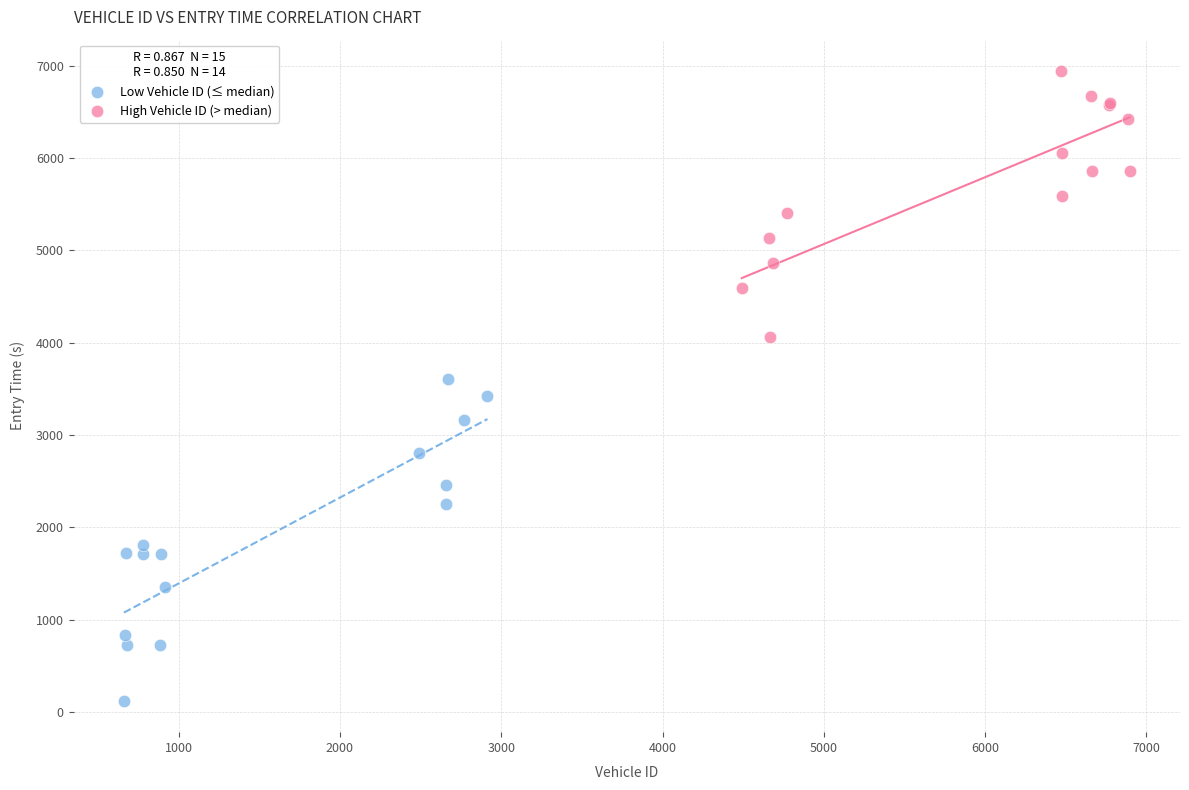

Which series has the largest Y range (max minus min)?

Low Vehicle ID (≤ median)